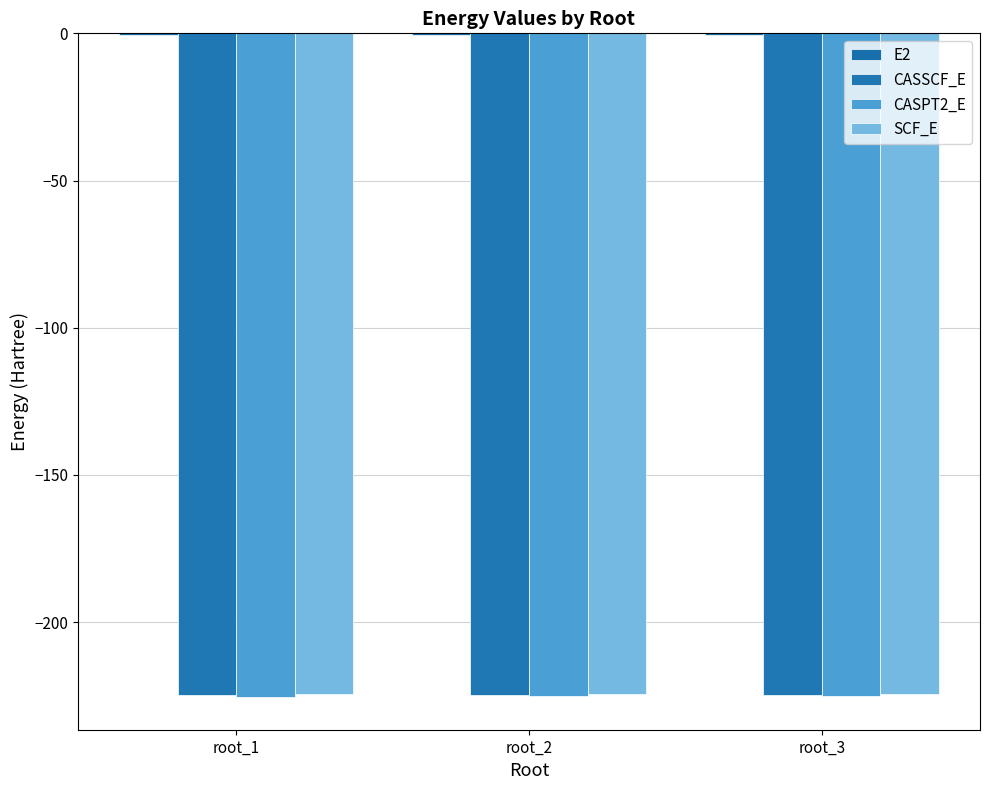

Reading left to right, extract all data points from this chart.

E2: -0.6	-0.6	-0.6
CASSCF_E: -224.7	-224.6	-224.6
CASPT2_E: -225.2	-225.2	-225.2
SCF_E: -224.5	-224.5	-224.5